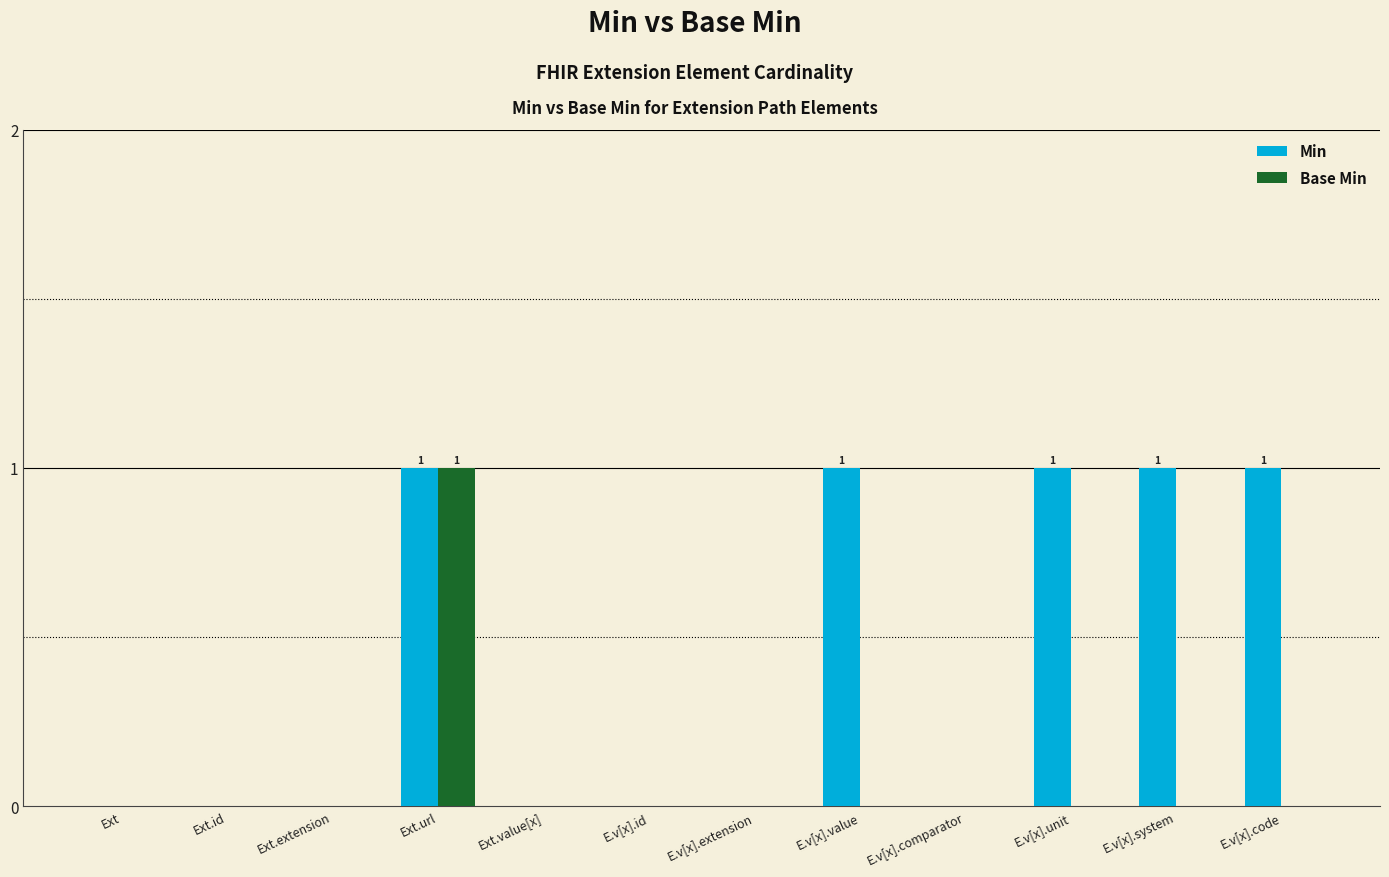

What is the highest value of the Min series?

1